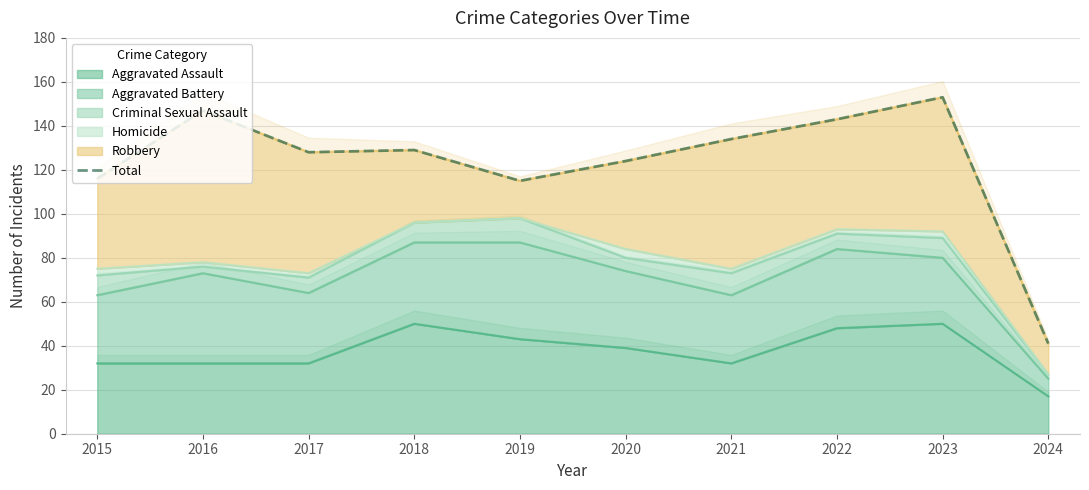

What is the difference between the maximum and second lowest values?

38